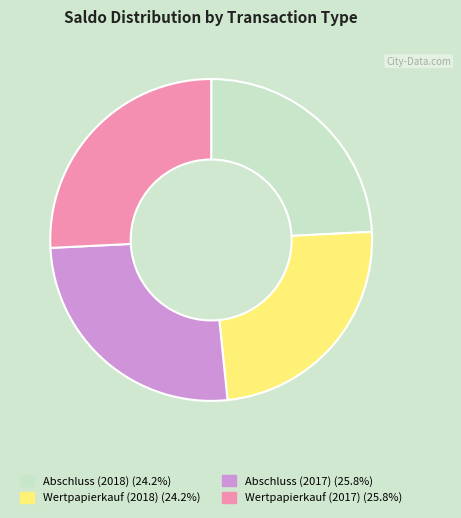

Does any single category account for the majority?

No